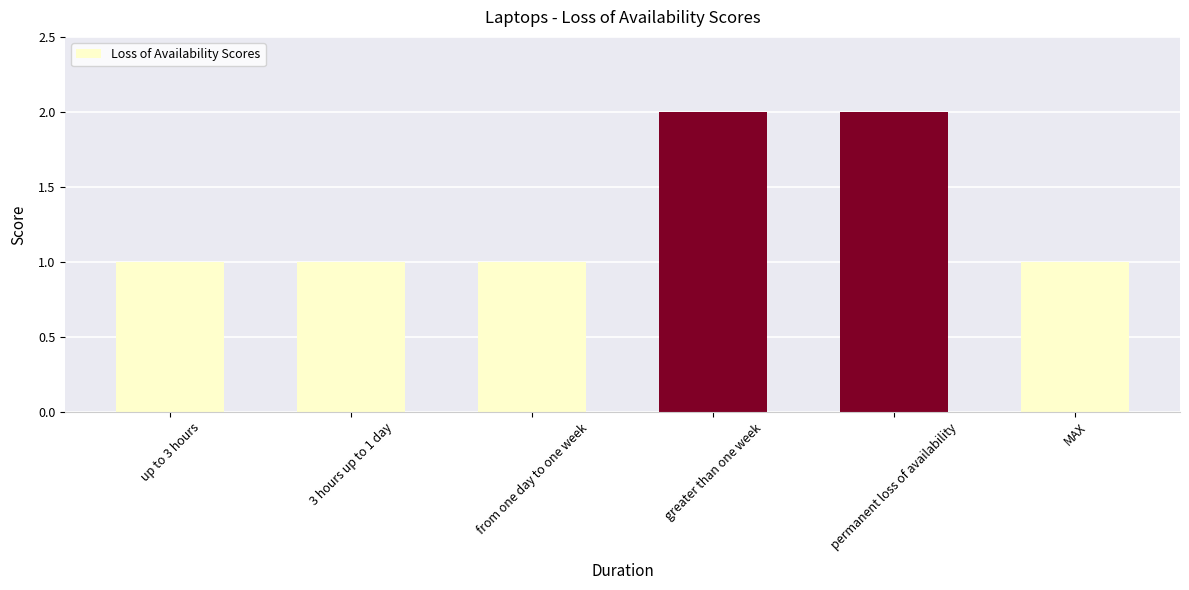

What is the average value?

1